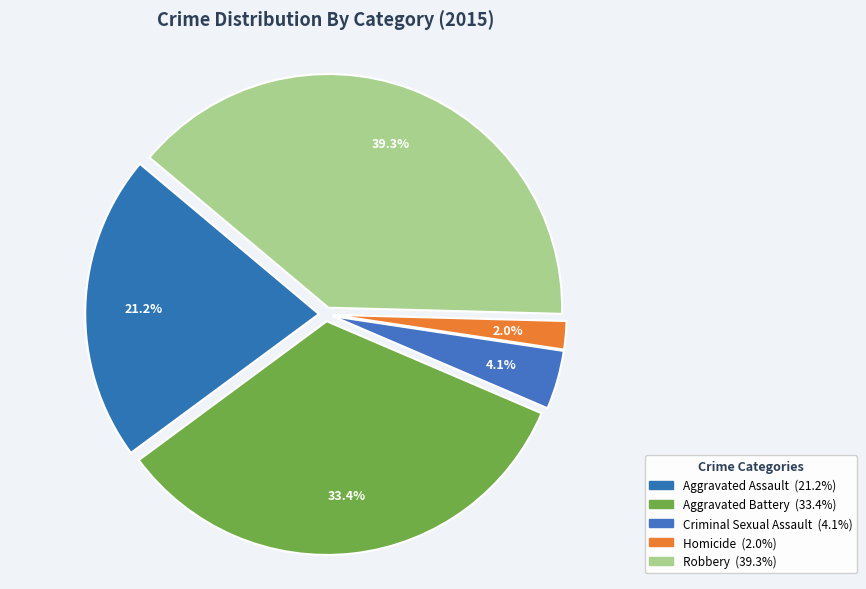

To the nearest percent, what is the difference between the largest and smallest slice percentages?

37%